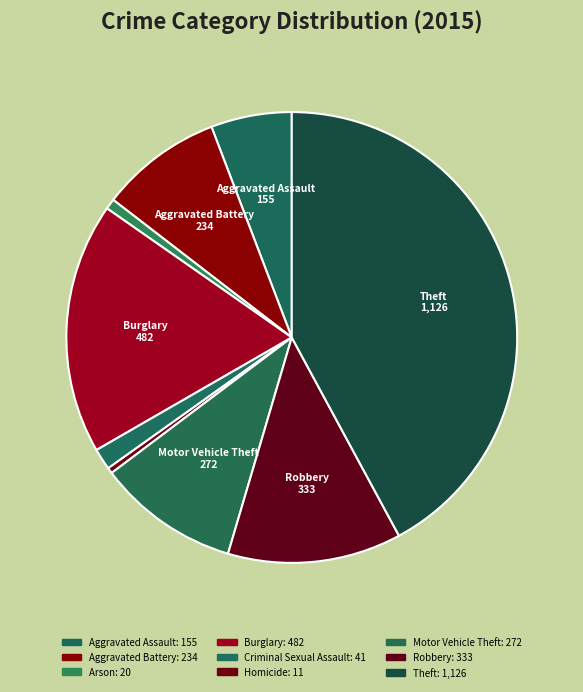

What percentage do Arson and Robbery together represent?

13.2%